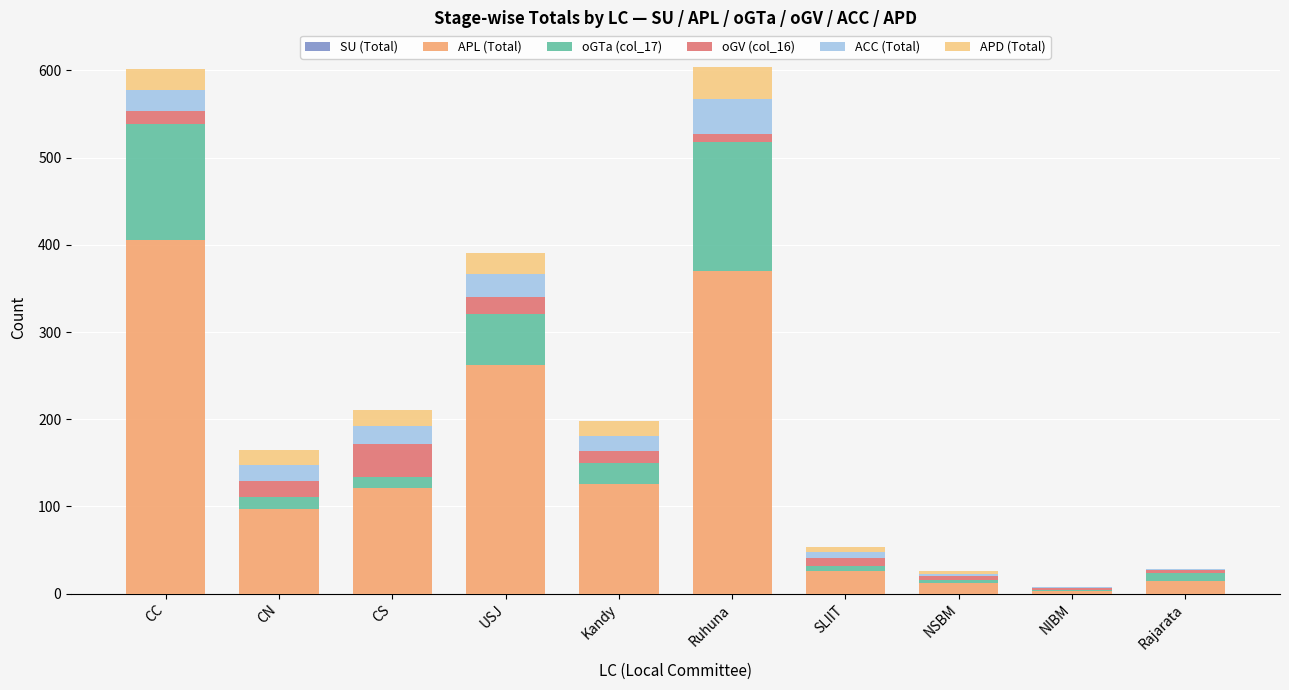

What is the sum of all APL (Total) values?

1437